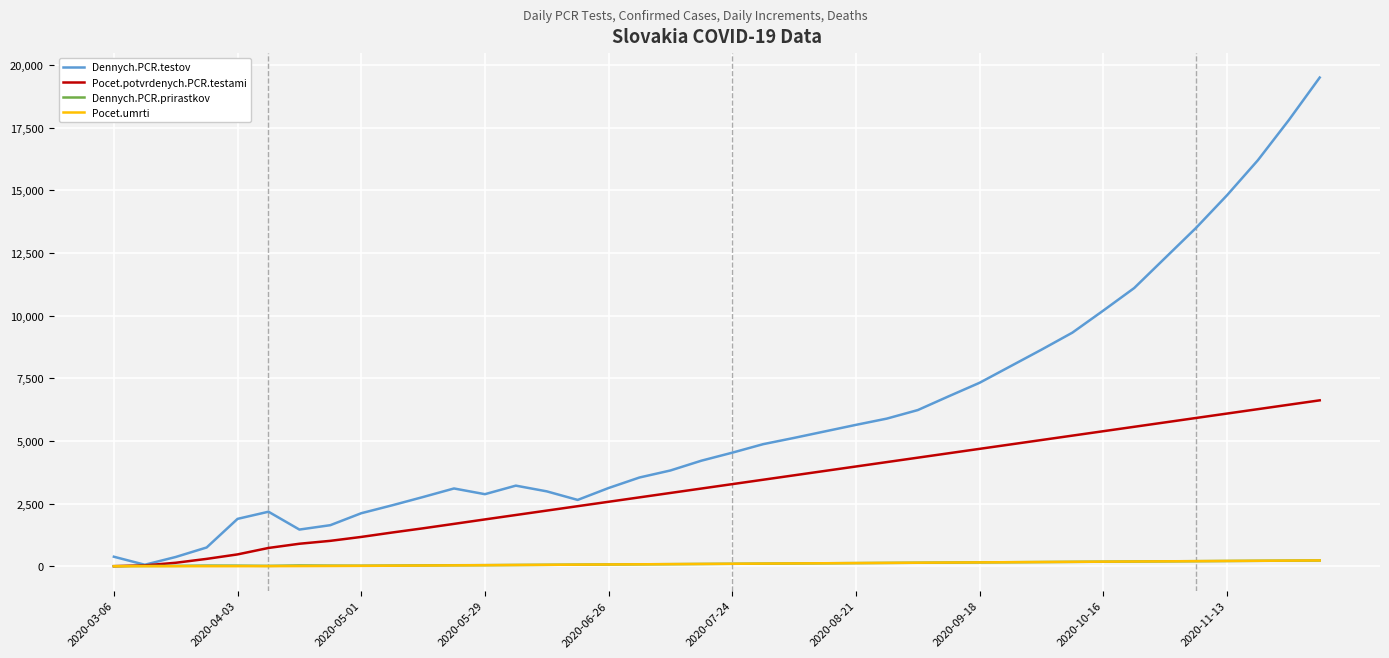

Which series has the largest total across all categories?

Dennych.PCR.testov